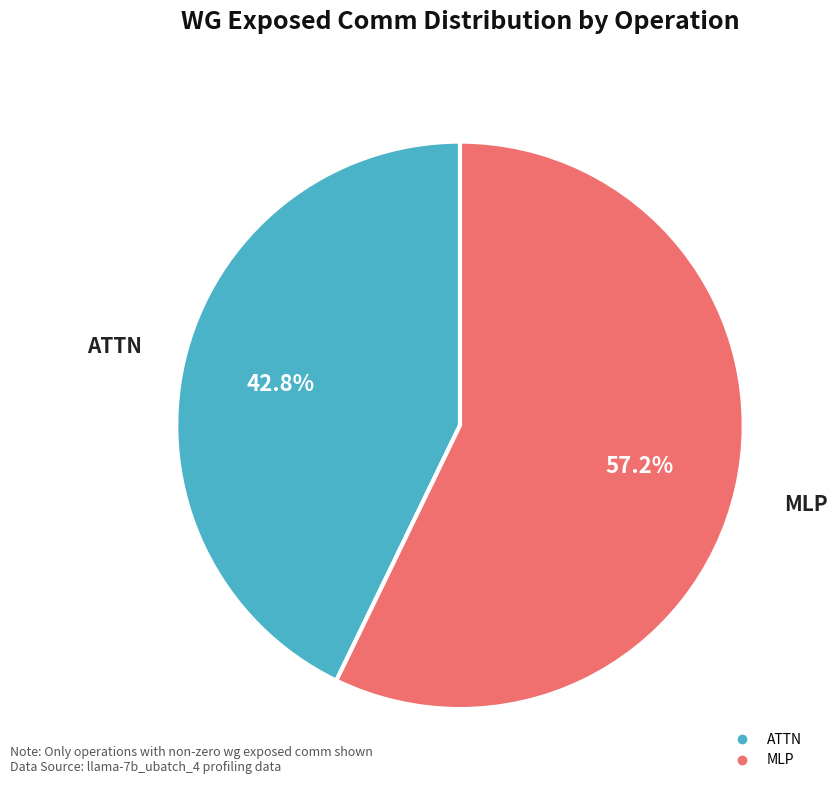

Is there any slice that represents more than half of the pie?

Yes